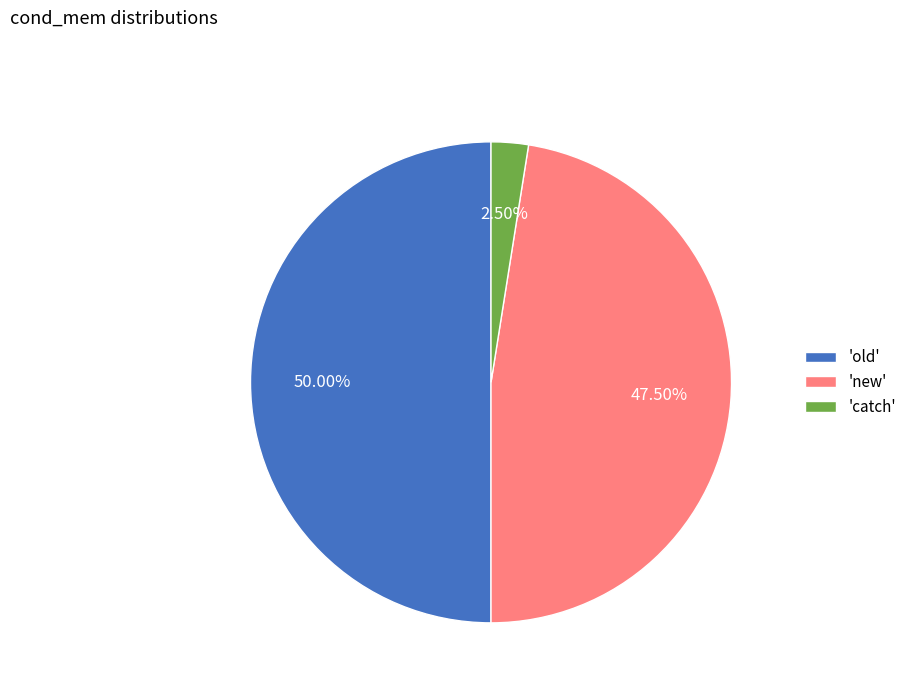

Does 'catch' represent more than half of the total?

No